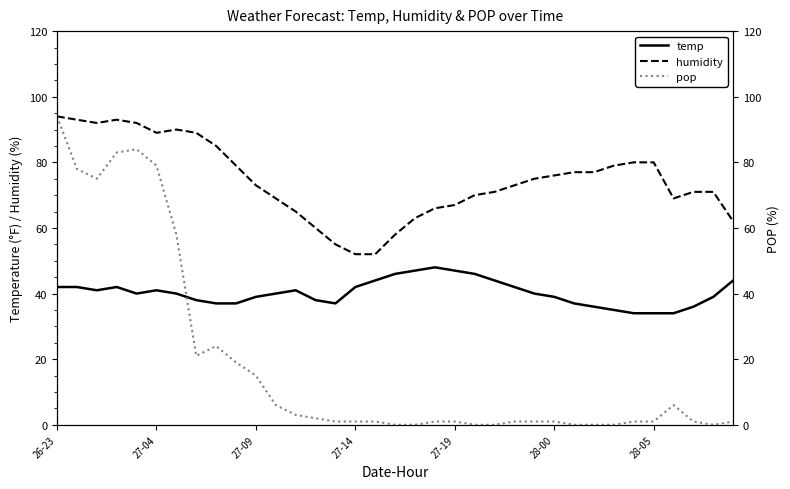

Reading right to left, what are all the values shown in this chart?

temp: 44	39	36	34	34	34	35	36	37	39	40	42	44	46	47	48	47	46	44	42	37	38	41	40	39	37	37	38	40	41	40	42	41	42	42
humidity: 62	71	71	69	80	80	79	77	77	76	75	73	71	70	67	66	63	58	52	52	55	60	65	69	73	79	85	89	90	89	92	93	92	93	94
pop: 1	0	1	6	1	1	0	0	0	1	1	1	0	0	1	1	0	0	1	1	1	2	3	6	15	19	24	21	58	79	84	83	75	78	94